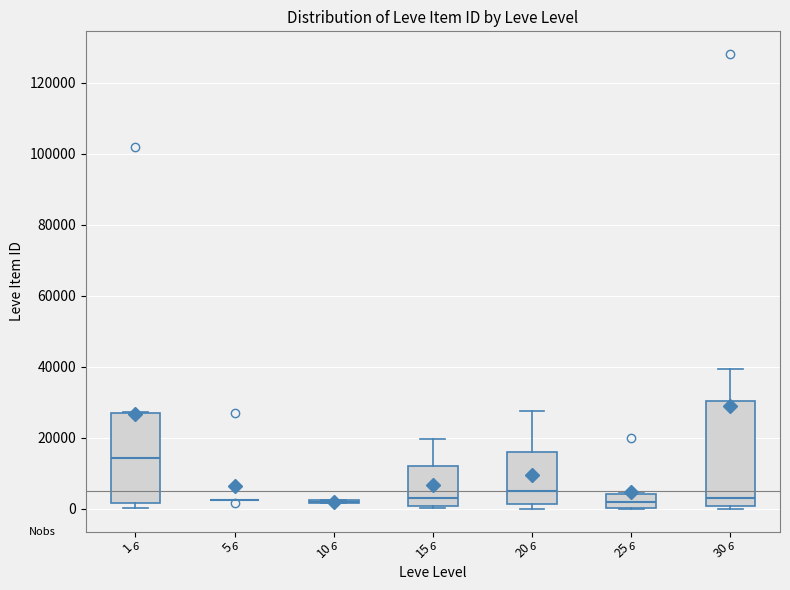

Which box is the tallest, from its lower edge to its upper edge?

30